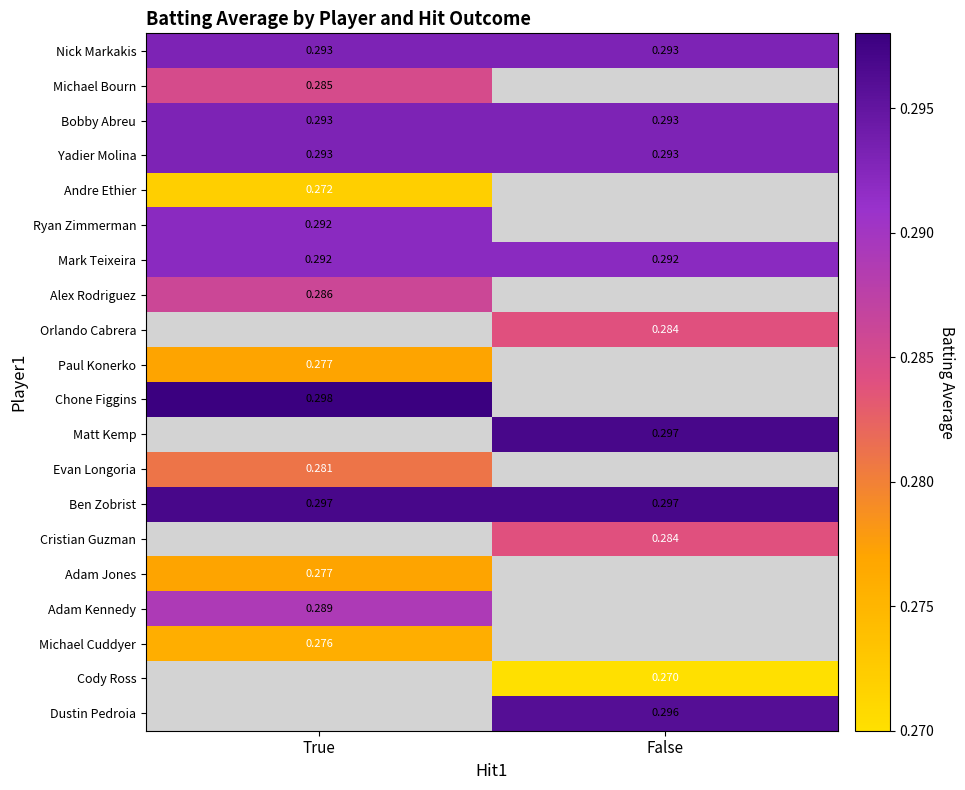

Is the value of Nick Markakis at False greater than the value of Cristian Guzman at False?

Yes